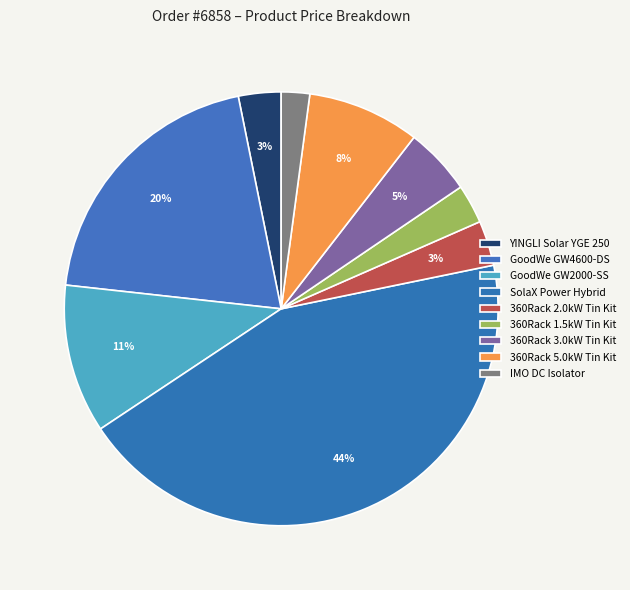

Rank the categories by value from highest to lowest.

SolaX Power Hybrid, GoodWe GW4600-DS, GoodWe GW2000-SS, 360Rack 5.0kW Tin Kit, 360Rack 3.0kW Tin Kit, 360Rack 2.0kW Tin Kit, YINGLI Solar YGE 250, 360Rack 1.5kW Tin Kit, IMO DC Isolator